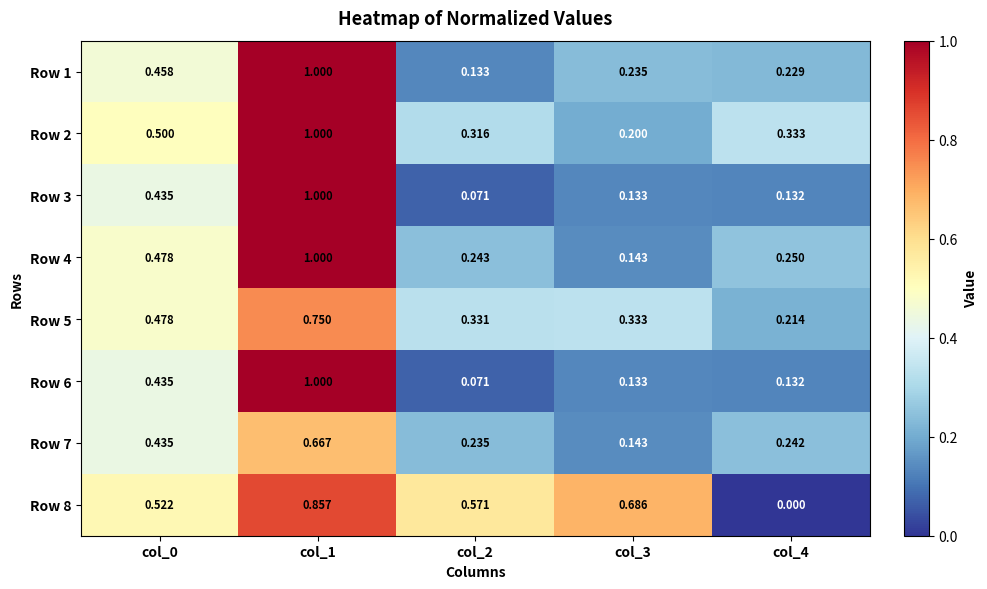

Is the value of Row 5 at col_4 greater than the value of Row 8 at col_1?

No